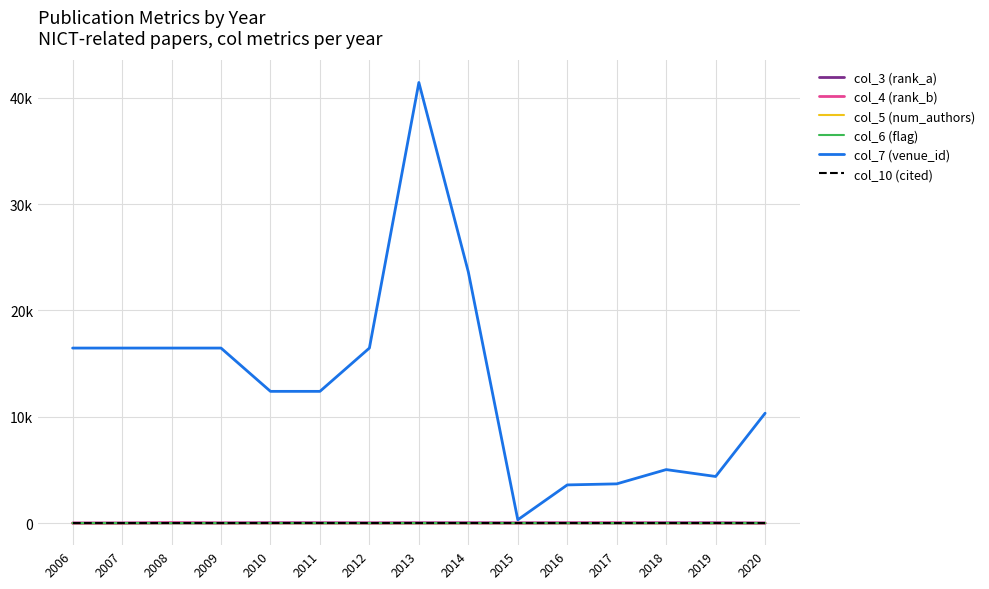

The col_7 (venue_id) series shows 1496 at 2017. True or false?

False